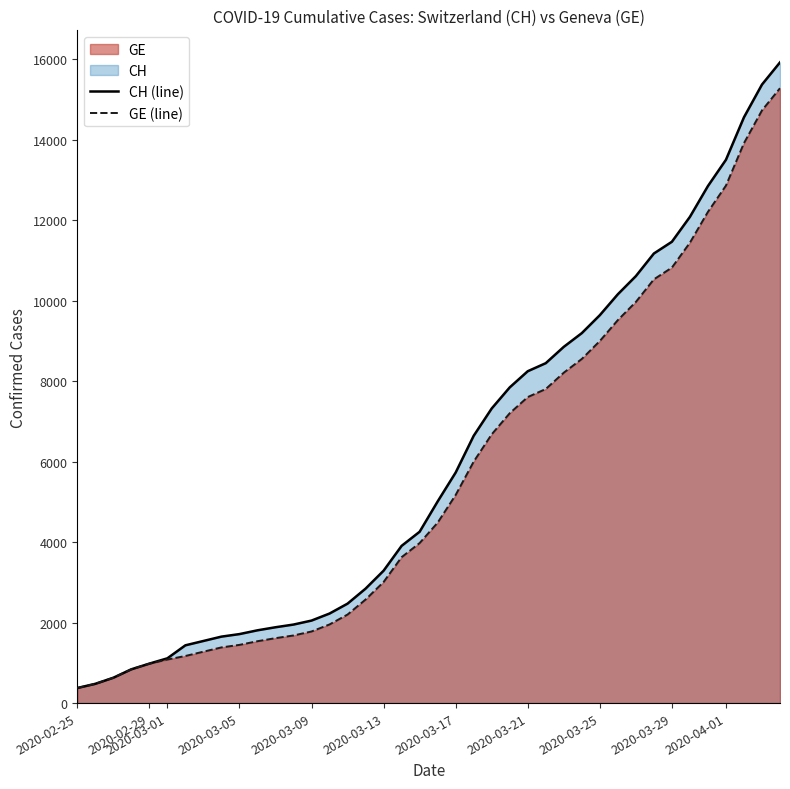

True or false: GE and CH cross at least once.

False